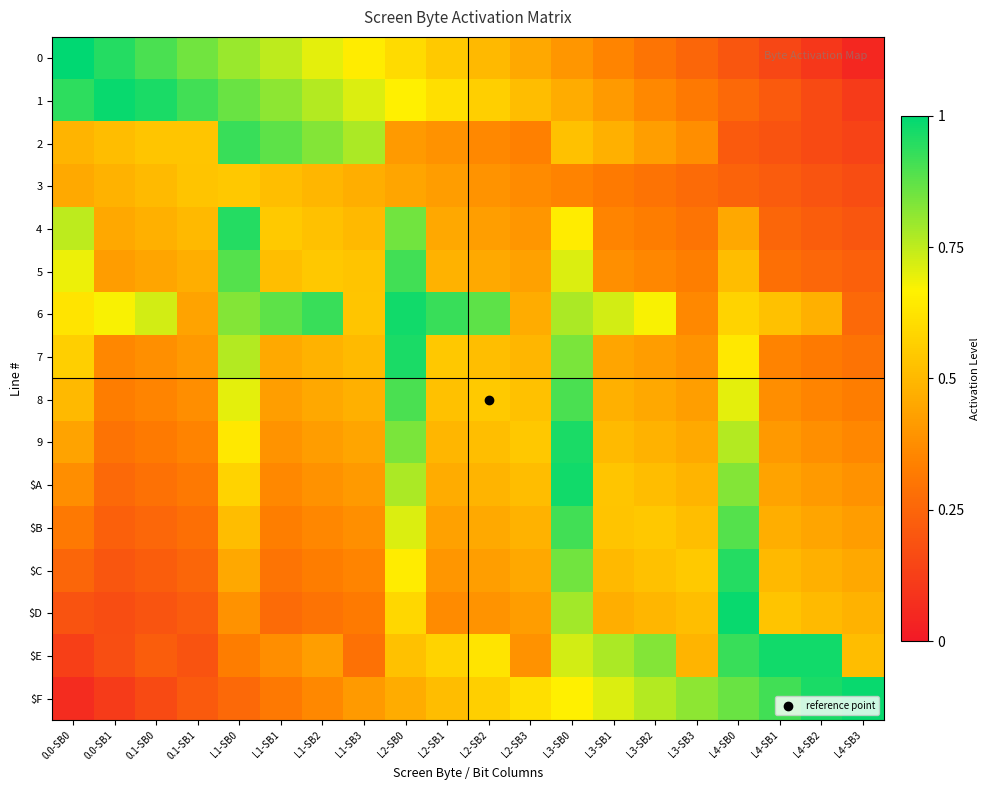

Reading left to right, transcribe all the data shown in this chart.

0: 0.0-SB0=1.0	0.0-SB1=0.9	0.1-SB0=0.9	0.1-SB1=0.8	L1-SB0=0.8	L1-SB1=0.8	L1-SB2=0.7	L1-SB3=0.7	L2-SB0=0.6	L2-SB1=0.6	L2-SB2=0.5	L2-SB3=0.4	L3-SB0=0.4	L3-SB1=0.3	L3-SB2=0.3	L3-SB3=0.2	L4-SB0=0.2	L4-SB1=0.2	L4-SB2=0.1	L4-SB3=0.1
1: 0.0-SB0=0.9	0.0-SB1=1.0	0.1-SB0=1.0	0.1-SB1=0.9	L1-SB0=0.9	L1-SB1=0.8	L1-SB2=0.8	L1-SB3=0.7	L2-SB0=0.7	L2-SB1=0.6	L2-SB2=0.6	L2-SB3=0.5	L3-SB0=0.5	L3-SB1=0.4	L3-SB2=0.4	L3-SB3=0.3	L4-SB0=0.3	L4-SB1=0.2	L4-SB2=0.2	L4-SB3=0.1
2: 0.0-SB0=0.5	0.0-SB1=0.5	0.1-SB0=0.5	0.1-SB1=0.5	L1-SB0=0.9	L1-SB1=0.9	L1-SB2=0.8	L1-SB3=0.8	L2-SB0=0.4	L2-SB1=0.4	L2-SB2=0.4	L2-SB3=0.3	L3-SB0=0.5	L3-SB1=0.5	L3-SB2=0.4	L3-SB3=0.4	L4-SB0=0.2	L4-SB1=0.2	L4-SB2=0.2	L4-SB3=0.1
3: 0.0-SB0=0.5	0.0-SB1=0.5	0.1-SB0=0.5	0.1-SB1=0.5	L1-SB0=0.5	L1-SB1=0.5	L1-SB2=0.5	L1-SB3=0.5	L2-SB0=0.4	L2-SB1=0.4	L2-SB2=0.4	L2-SB3=0.4	L3-SB0=0.3	L3-SB1=0.3	L3-SB2=0.3	L3-SB3=0.3	L4-SB0=0.2	L4-SB1=0.2	L4-SB2=0.2	L4-SB3=0.2
4: 0.0-SB0=0.8	0.0-SB1=0.5	0.1-SB0=0.5	0.1-SB1=0.5	L1-SB0=0.9	L1-SB1=0.6	L1-SB2=0.5	L1-SB3=0.5	L2-SB0=0.8	L2-SB1=0.5	L2-SB2=0.4	L2-SB3=0.4	L3-SB0=0.7	L3-SB1=0.3	L3-SB2=0.3	L3-SB3=0.3	L4-SB0=0.4	L4-SB1=0.2	L4-SB2=0.2	L4-SB3=0.2
5: 0.0-SB0=0.7	0.0-SB1=0.4	0.1-SB0=0.4	0.1-SB1=0.5	L1-SB0=0.9	L1-SB1=0.5	L1-SB2=0.5	L1-SB3=0.5	L2-SB0=0.9	L2-SB1=0.5	L2-SB2=0.5	L2-SB3=0.4	L3-SB0=0.7	L3-SB1=0.4	L3-SB2=0.4	L3-SB3=0.3	L4-SB0=0.5	L4-SB1=0.3	L4-SB2=0.3	L4-SB3=0.2
6: 0.0-SB0=0.6	0.0-SB1=0.7	0.1-SB0=0.7	0.1-SB1=0.4	L1-SB0=0.8	L1-SB1=0.9	L1-SB2=0.9	L1-SB3=0.5	L2-SB0=1.0	L2-SB1=0.9	L2-SB2=0.9	L2-SB3=0.5	L3-SB0=0.8	L3-SB1=0.7	L3-SB2=0.7	L3-SB3=0.4	L4-SB0=0.6	L4-SB1=0.5	L4-SB2=0.5	L4-SB3=0.3
7: 0.0-SB0=0.6	0.0-SB1=0.4	0.1-SB0=0.4	0.1-SB1=0.4	L1-SB0=0.8	L1-SB1=0.5	L1-SB2=0.5	L1-SB3=0.5	L2-SB0=1.0	L2-SB1=0.5	L2-SB2=0.5	L2-SB3=0.5	L3-SB0=0.8	L3-SB1=0.4	L3-SB2=0.4	L3-SB3=0.4	L4-SB0=0.6	L4-SB1=0.3	L4-SB2=0.3	L4-SB3=0.3
8: 0.0-SB0=0.5	0.0-SB1=0.3	0.1-SB0=0.3	0.1-SB1=0.4	L1-SB0=0.7	L1-SB1=0.4	L1-SB2=0.5	L1-SB3=0.5	L2-SB0=0.9	L2-SB1=0.5	L2-SB2=0.6	L2-SB3=0.5	L3-SB0=0.9	L3-SB1=0.5	L3-SB2=0.5	L3-SB3=0.4	L4-SB0=0.7	L4-SB1=0.4	L4-SB2=0.3	L4-SB3=0.3
9: 0.0-SB0=0.4	0.0-SB1=0.3	0.1-SB0=0.3	0.1-SB1=0.3	L1-SB0=0.6	L1-SB1=0.4	L1-SB2=0.4	L1-SB3=0.4	L2-SB0=0.8	L2-SB1=0.5	L2-SB2=0.5	L2-SB3=0.5	L3-SB0=1.0	L3-SB1=0.5	L3-SB2=0.5	L3-SB3=0.5	L4-SB0=0.8	L4-SB1=0.4	L4-SB2=0.4	L4-SB3=0.4
$A: 0.0-SB0=0.4	0.0-SB1=0.3	0.1-SB0=0.3	0.1-SB1=0.3	L1-SB0=0.6	L1-SB1=0.4	L1-SB2=0.4	L1-SB3=0.4	L2-SB0=0.8	L2-SB1=0.5	L2-SB2=0.5	L2-SB3=0.5	L3-SB0=1.0	L3-SB1=0.5	L3-SB2=0.5	L3-SB3=0.5	L4-SB0=0.8	L4-SB1=0.4	L4-SB2=0.4	L4-SB3=0.4
$B: 0.0-SB0=0.3	0.0-SB1=0.2	0.1-SB0=0.3	0.1-SB1=0.3	L1-SB0=0.5	L1-SB1=0.3	L1-SB2=0.4	L1-SB3=0.4	L2-SB0=0.7	L2-SB1=0.4	L2-SB2=0.5	L2-SB3=0.5	L3-SB0=0.9	L3-SB1=0.5	L3-SB2=0.5	L3-SB3=0.5	L4-SB0=0.9	L4-SB1=0.5	L4-SB2=0.4	L4-SB3=0.4
$C: 0.0-SB0=0.2	0.0-SB1=0.2	0.1-SB0=0.2	0.1-SB1=0.2	L1-SB0=0.4	L1-SB1=0.3	L1-SB2=0.3	L1-SB3=0.3	L2-SB0=0.7	L2-SB1=0.4	L2-SB2=0.4	L2-SB3=0.5	L3-SB0=0.8	L3-SB1=0.5	L3-SB2=0.5	L3-SB3=0.6	L4-SB0=0.9	L4-SB1=0.5	L4-SB2=0.5	L4-SB3=0.5
$D: 0.0-SB0=0.2	0.0-SB1=0.2	0.1-SB0=0.2	0.1-SB1=0.2	L1-SB0=0.4	L1-SB1=0.3	L1-SB2=0.3	L1-SB3=0.3	L2-SB0=0.6	L2-SB1=0.4	L2-SB2=0.4	L2-SB3=0.4	L3-SB0=0.8	L3-SB1=0.5	L3-SB2=0.5	L3-SB3=0.5	L4-SB0=1.0	L4-SB1=0.5	L4-SB2=0.5	L4-SB3=0.5
$E: 0.0-SB0=0.1	0.0-SB1=0.2	0.1-SB0=0.2	0.1-SB1=0.2	L1-SB0=0.3	L1-SB1=0.4	L1-SB2=0.4	L1-SB3=0.3	L2-SB0=0.5	L2-SB1=0.6	L2-SB2=0.6	L2-SB3=0.4	L3-SB0=0.7	L3-SB1=0.8	L3-SB2=0.8	L3-SB3=0.5	L4-SB0=0.9	L4-SB1=1.0	L4-SB2=1.0	L4-SB3=0.5
$F: 0.0-SB0=0.1	0.0-SB1=0.1	0.1-SB0=0.2	0.1-SB1=0.2	L1-SB0=0.3	L1-SB1=0.3	L1-SB2=0.4	L1-SB3=0.4	L2-SB0=0.5	L2-SB1=0.5	L2-SB2=0.6	L2-SB3=0.6	L3-SB0=0.7	L3-SB1=0.7	L3-SB2=0.8	L3-SB3=0.8	L4-SB0=0.9	L4-SB1=0.9	L4-SB2=1.0	L4-SB3=1.0